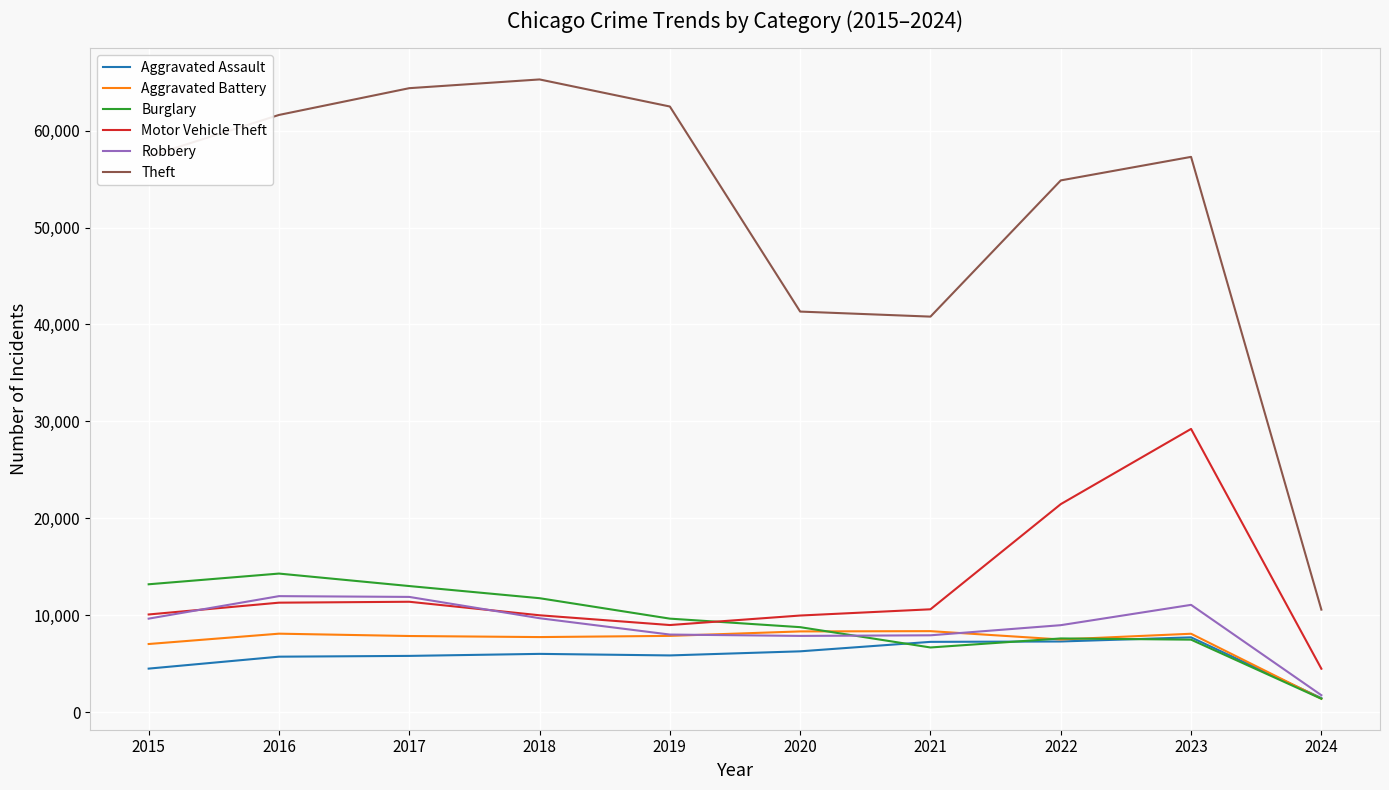

At which category does Burglary reach its first local valley?

2021